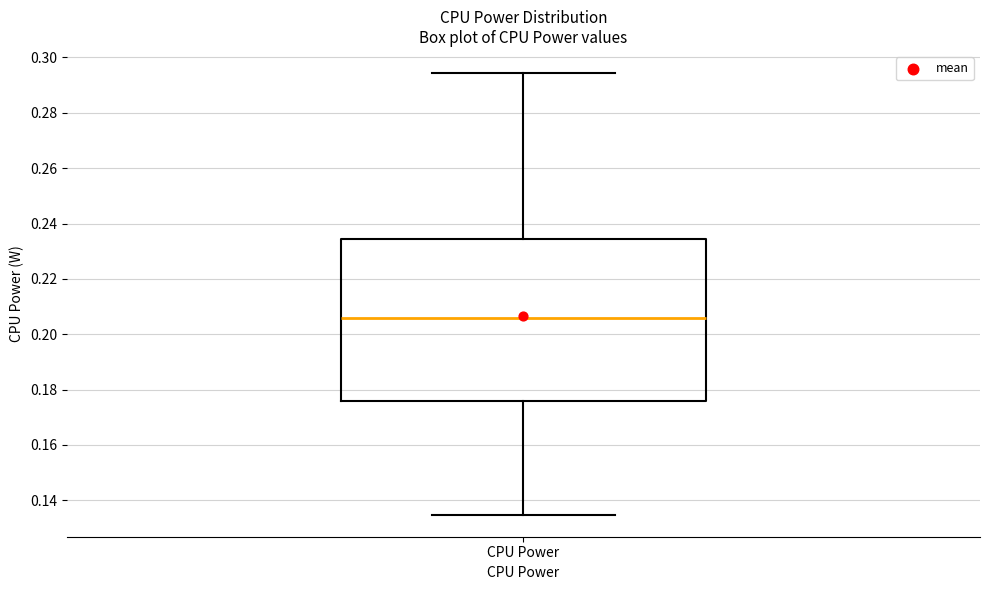

Transcribe this box plot: give where the median line is, the range the box spans, and where the two whiskers end, as read against the y-axis. The values are not printed on the chart, so give them approximately, as read against the axis.

median 0.206, box 0.176 to 0.234, whiskers 0.134 to 0.294